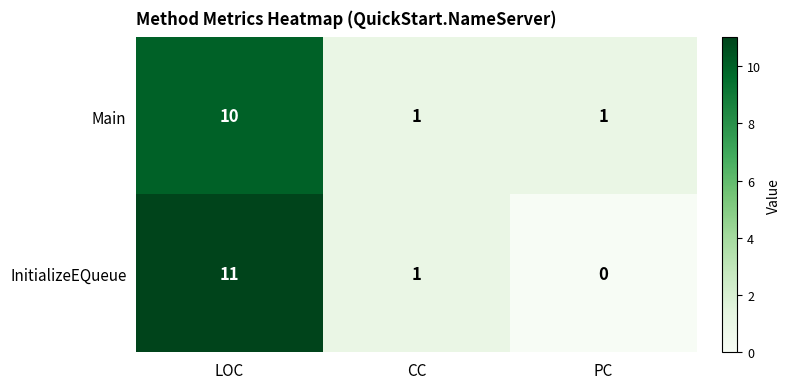

Rank the series at LOC from lowest to highest value.

Main, InitializeEQueue